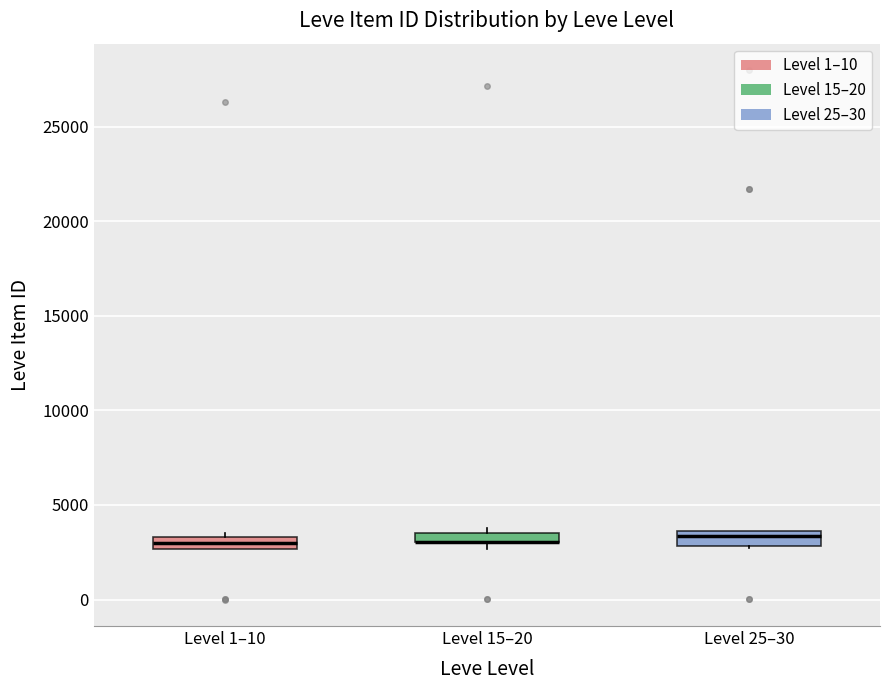

Where is the lower edge of the box for Level 1–10 on the y-axis? The values are not printed on the chart, so give them approximately, as read against the axis.

2500